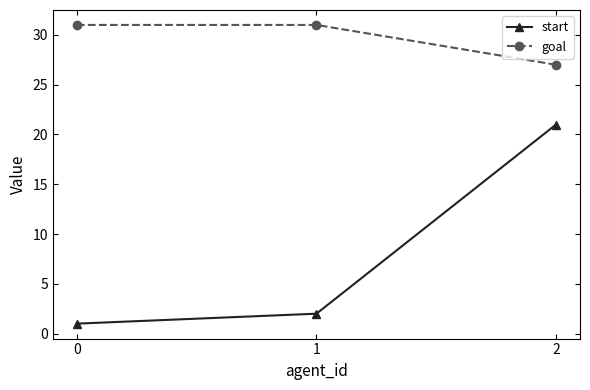

Reading left to right, extract all data points from this chart.

start: 0=1	1=2	2=21
goal: 0=31	1=31	2=27